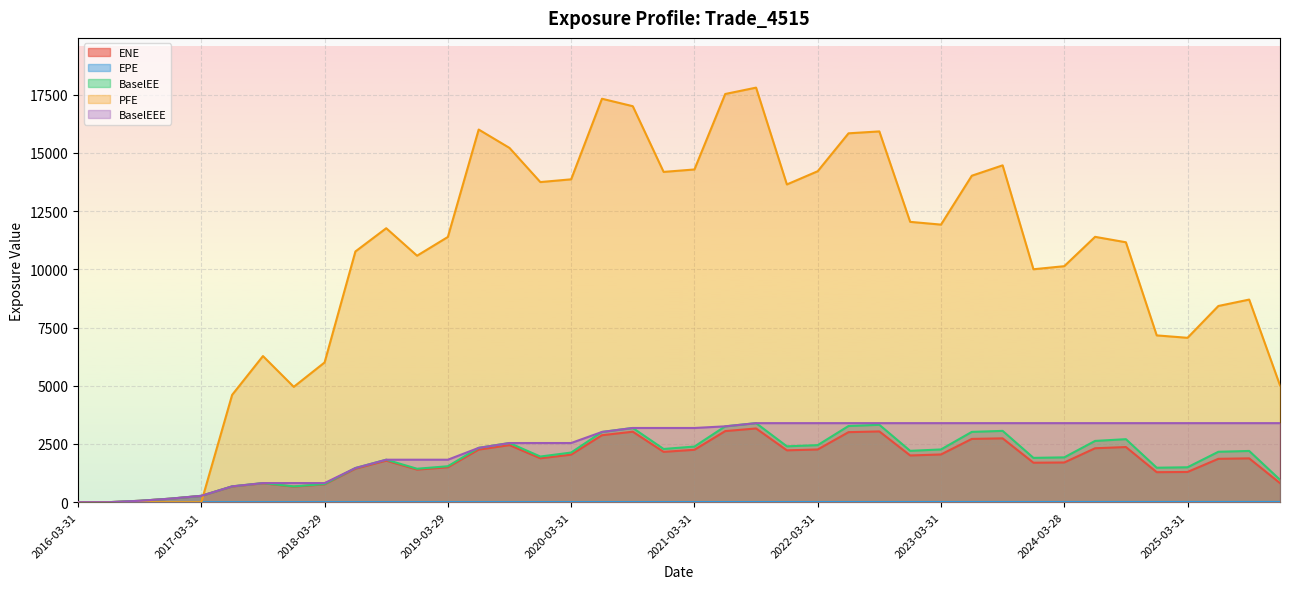

Reading right to left, extract all data points from this chart.

ENE: 2025-12-31=817.5	2025-09-30=1881.5	2025-06-30=1862.0	2025-03-31=1297.1	2024-12-31=1287.5	2024-09-30=2368.1	2024-06-28=2315.8	2024-03-28=1704.2	2023-12-29=1694.1	2023-09-29=2741.1	2023-06-30=2716.9	2023-03-31=2048.9	2022-12-30=2005.8	2022-09-30=3038.6	2022-06-30=3007.2	2022-03-31=2263.3	2021-12-30=2226.4	2021-09-30=3165.8	2021-06-30=3052.9	2021-03-31=2249.5	2020-12-31=2160.4	2020-09-30=3026.0	2020-06-30=2876.0	2020-03-31=2040.7	2019-12-31=1883.8	2019-09-30=2450.1	2019-06-28=2258.1	2019-03-29=1498.7	2018-12-31=1398.7	2018-09-28=1782.4	2018-06-29=1437.1	2018-03-29=765.1	2017-12-29=666.7	2017-09-29=810.2	2017-06-30=672.6	2017-03-31=270.5	2016-12-30=150.9	2016-09-30=59.2	2016-06-30=0.2	2016-03-31=0.0
EPE: 2025-12-31=9.8	2025-09-30=9.5	2025-06-30=9.2	2025-03-31=9.0	2024-12-31=8.8	2024-09-30=8.5	2024-06-28=8.2	2024-03-28=8.0	2023-12-29=7.7	2023-09-29=7.5	2023-06-30=7.2	2023-03-31=7.0	2022-12-30=6.7	2022-09-30=6.5	2022-06-30=6.2	2022-03-31=6.0	2021-12-30=5.7	2021-09-30=5.5	2021-06-30=5.2	2021-03-31=5.0	2020-12-31=4.8	2020-09-30=4.5	2020-06-30=4.2	2020-03-31=4.0	2019-12-31=3.8	2019-09-30=3.5	2019-06-28=3.2	2019-03-29=3.0	2018-12-31=2.8	2018-09-28=2.5	2018-06-29=2.2	2018-03-29=2.0	2017-12-29=1.7	2017-09-29=1.5	2017-06-30=1.2	2017-03-31=1.0	2016-12-30=0.7	2016-09-30=0.5	2016-06-30=0.2	2016-03-31=0.0
BaselEE: 2025-12-31=961.5	2025-09-30=2199.9	2025-06-30=2164.3	2025-03-31=1498.9	2024-12-31=1479.5	2024-09-30=2705.5	2024-06-28=2630.2	2024-03-28=1924.4	2023-12-29=1902.8	2023-09-29=3062.1	2023-06-30=3018.5	2023-03-31=2264.1	2022-12-30=2205.1	2022-09-30=3323.2	2022-06-30=3271.7	2022-03-31=2449.7	2021-12-30=2398.4	2021-09-30=3394.2	2021-06-30=3257.4	2021-03-31=2388.9	2020-12-31=2284.8	2020-09-30=3186.7	2020-06-30=3016.0	2020-03-31=2131.2	2019-12-31=1960.3	2019-09-30=2540.4	2019-06-28=2332.7	2019-03-29=1542.7	2018-12-31=1435.5	2018-09-28=1823.8	2018-06-29=1466.0	2018-03-29=778.1	2017-12-29=676.5	2017-09-29=820.1	2017-06-30=679.3	2017-03-31=272.6	2016-12-30=151.8	2016-09-30=59.4	2016-06-30=0.2	2016-03-31=0.0
PFE: 2025-12-31=5016.7	2025-09-30=8701.4	2025-06-30=8426.3	2025-03-31=7059.6	2024-12-31=7163.5	2024-09-30=11163.0	2024-06-28=11396.6	2024-03-28=10136.0	2023-12-29=10004.1	2023-09-29=14467.3	2023-06-30=14021.8	2023-03-31=11921.7	2022-12-30=12039.9	2022-09-30=15924.7	2022-06-30=15842.9	2022-03-31=14214.8	2021-12-30=13646.5	2021-09-30=17805.0	2021-06-30=17532.2	2021-03-31=14290.3	2020-12-31=14185.4	2020-09-30=17007.7	2020-06-30=17327.8	2020-03-31=13866.8	2019-12-31=13748.6	2019-09-30=15214.8	2019-06-28=16005.4	2019-03-29=11391.2	2018-12-31=10586.1	2018-09-28=11766.0	2018-06-29=10768.0	2018-03-29=6000.9	2017-12-29=4953.2	2017-09-29=6275.2	2017-06-30=4608.4	2017-03-31=0.0	2016-12-30=0.0	2016-09-30=0.0	2016-06-30=0.0	2016-03-31=0.0
BaselEEE: 2025-12-31=3394.2	2025-09-30=3394.2	2025-06-30=3394.2	2025-03-31=3394.2	2024-12-31=3394.2	2024-09-30=3394.2	2024-06-28=3394.2	2024-03-28=3394.2	2023-12-29=3394.2	2023-09-29=3394.2	2023-06-30=3394.2	2023-03-31=3394.2	2022-12-30=3394.2	2022-09-30=3394.2	2022-06-30=3394.2	2022-03-31=3394.2	2021-12-30=3394.2	2021-09-30=3394.2	2021-06-30=3257.4	2021-03-31=3186.7	2020-12-31=3186.7	2020-09-30=3186.7	2020-06-30=3016.0	2020-03-31=2540.4	2019-12-31=2540.4	2019-09-30=2540.4	2019-06-28=2332.7	2019-03-29=1823.8	2018-12-31=1823.8	2018-09-28=1823.8	2018-06-29=1466.0	2018-03-29=820.1	2017-12-29=820.1	2017-09-29=820.1	2017-06-30=679.3	2017-03-31=272.6	2016-12-30=151.8	2016-09-30=59.4	2016-06-30=0.2	2016-03-31=0.0